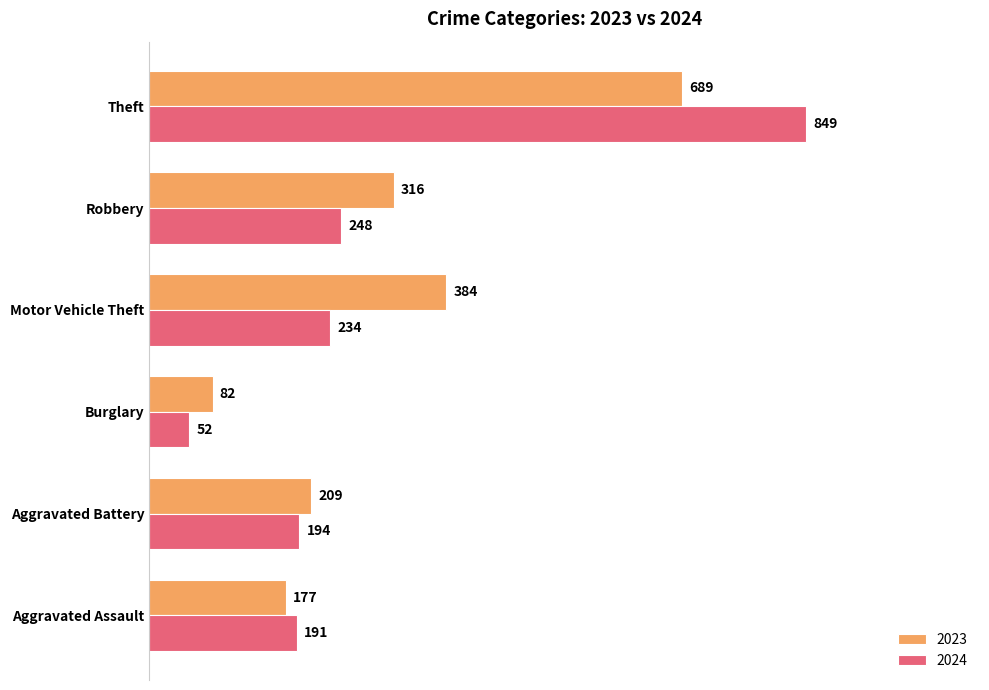

What is the difference between the highest and lowest values at Aggravated Assault?

14